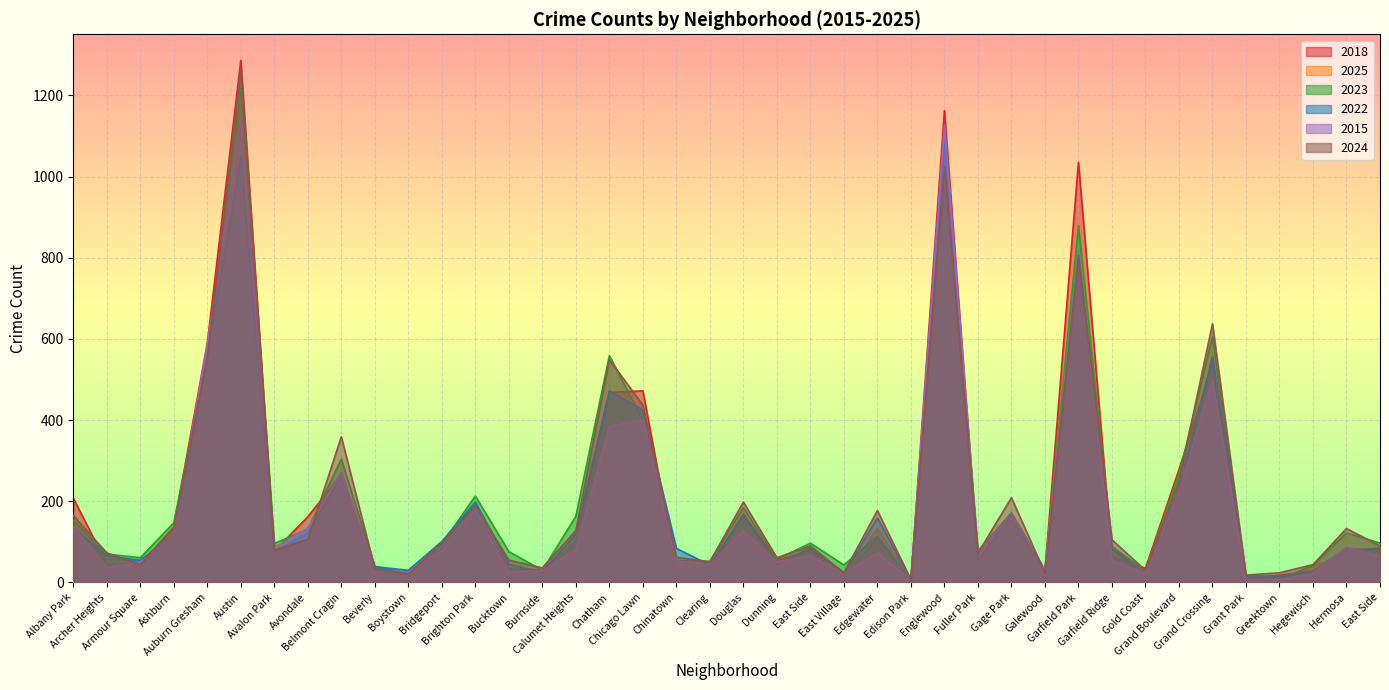

How many data points does each series have?

40